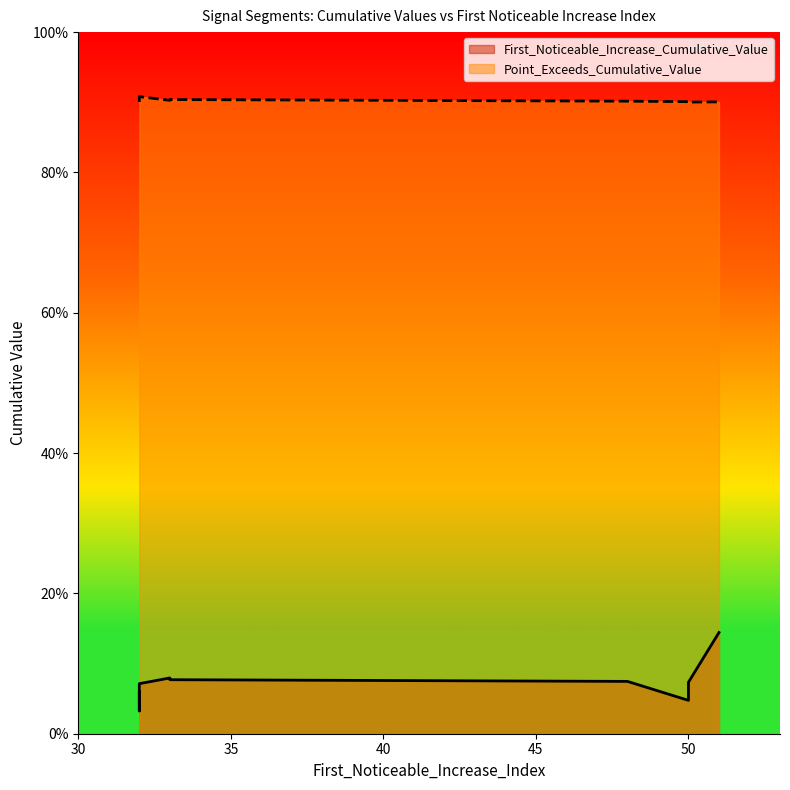

True or false: First_Noticeable_Increase_Cumulative_Value and Point_Exceeds_Cumulative_Value intersect in this chart.

False